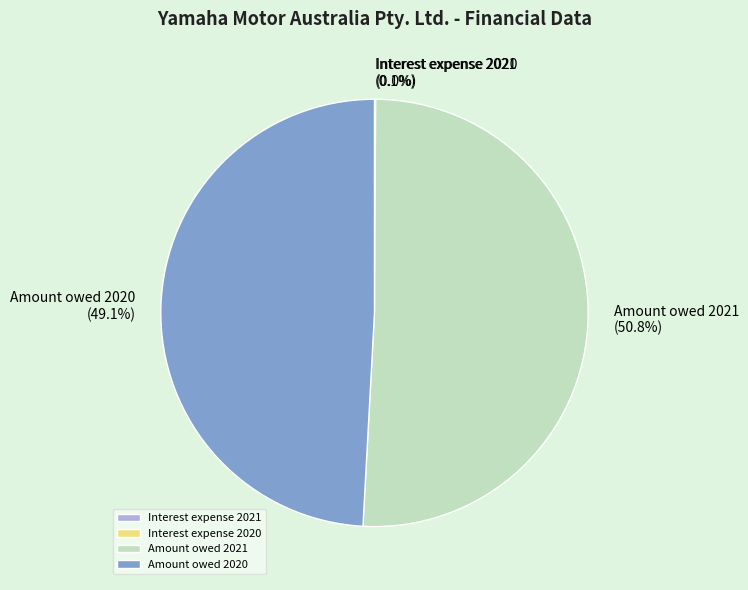

What is the total percentage of Amount owed 2021 and Amount owed 2020?

99.9%